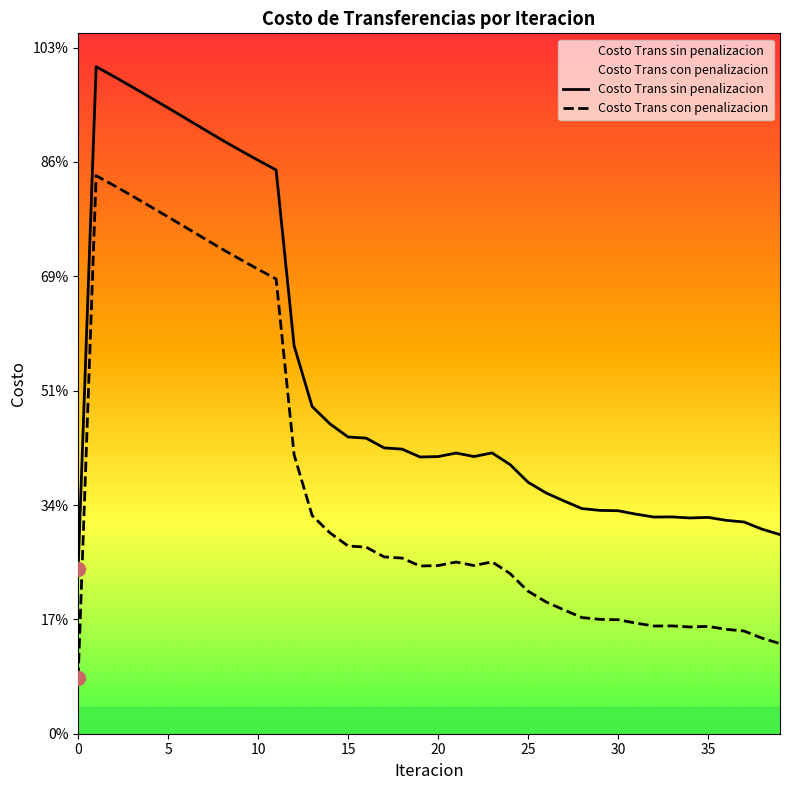

What is the sum of the Costo Trans sin penalizacion values at 16 and 38?

4373.7